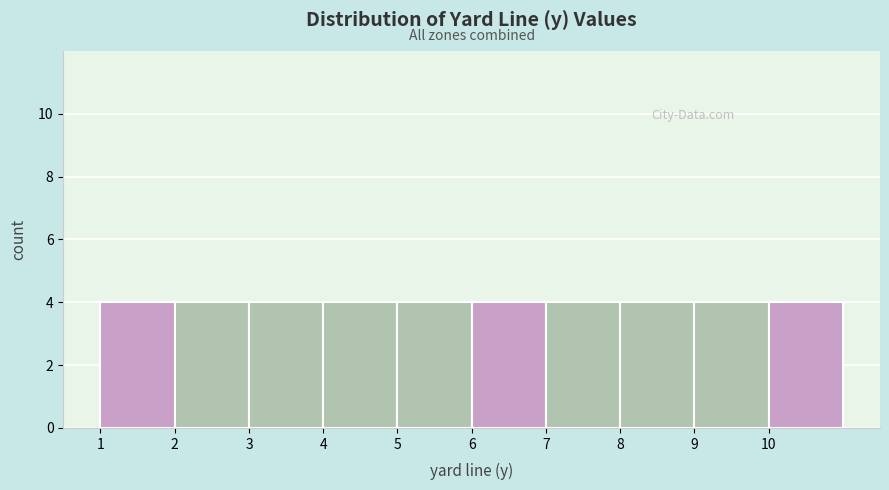

Reading left to right, transcribe this chart: for each bar, give the range it covers on the x-axis and its height. The values are not printed on the chart, so give them approximately, as read against the axis.

1 to 2: 4
2 to 3: 4
3 to 4: 4
4 to 5: 4
5 to 6: 4
6 to 7: 4
7 to 8: 4
8 to 9: 4
9 to 10: 4
10 to 11: 4